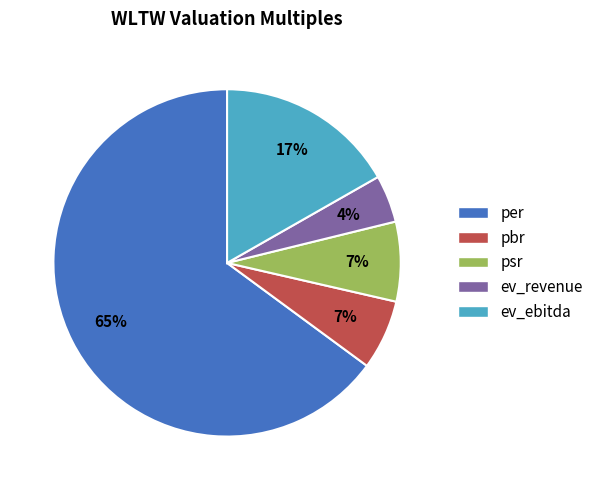

Which has a higher value, pbr or per?

per